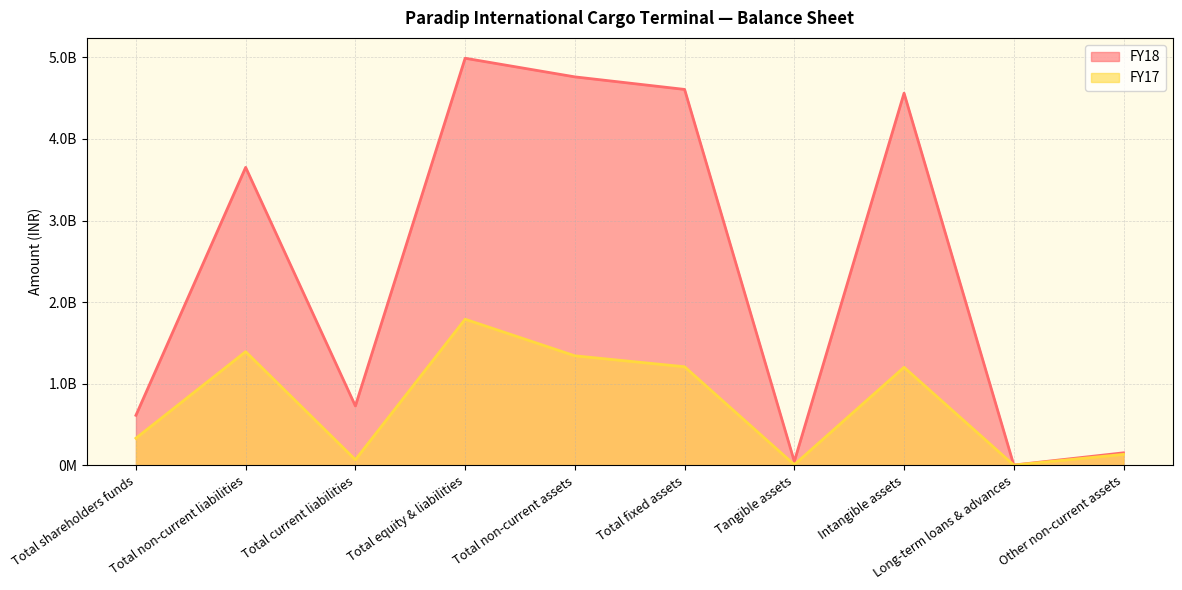

How many lines are shown in the chart?

2